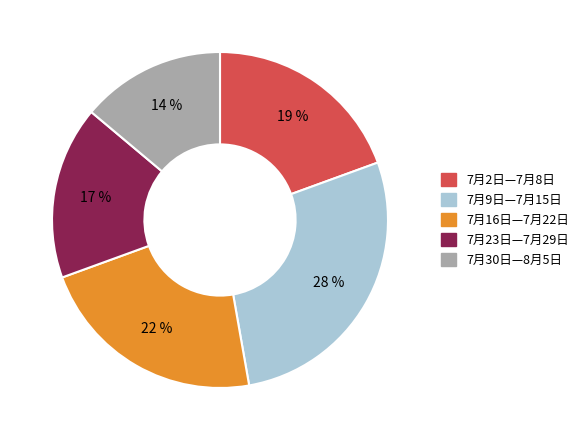

Which category has the biggest portion of the pie?

7月9日—7月15日